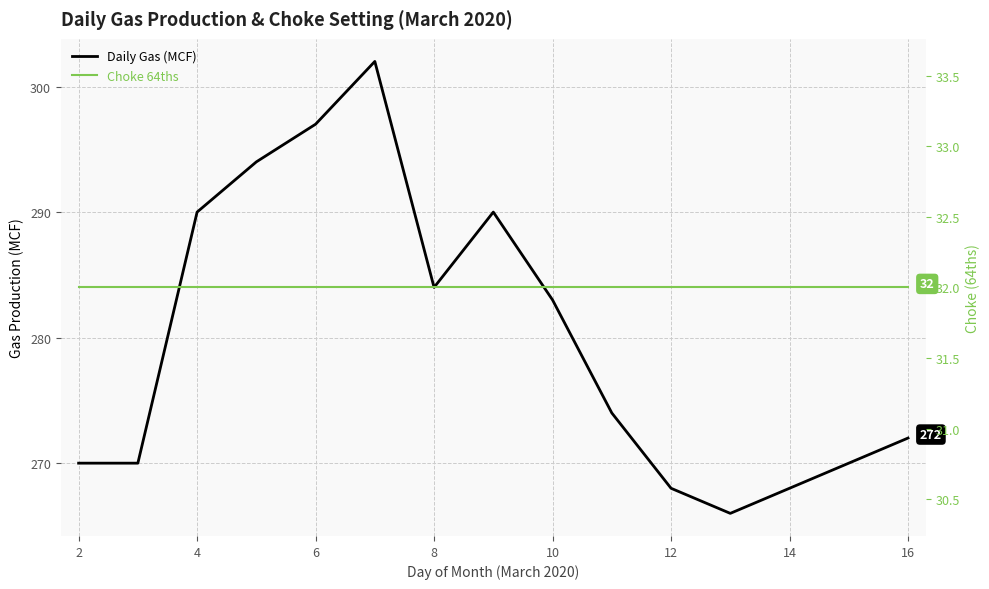

What are all the series names shown in the legend?

Daily Gas (MCF), Choke 64ths